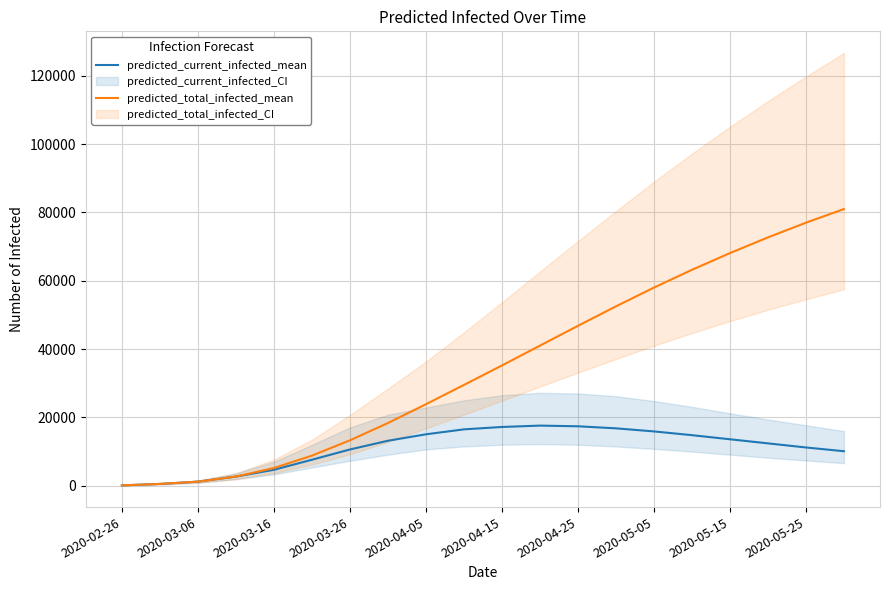

Is it true that predicted_current_infected_mean equals 10100 at 19?

True